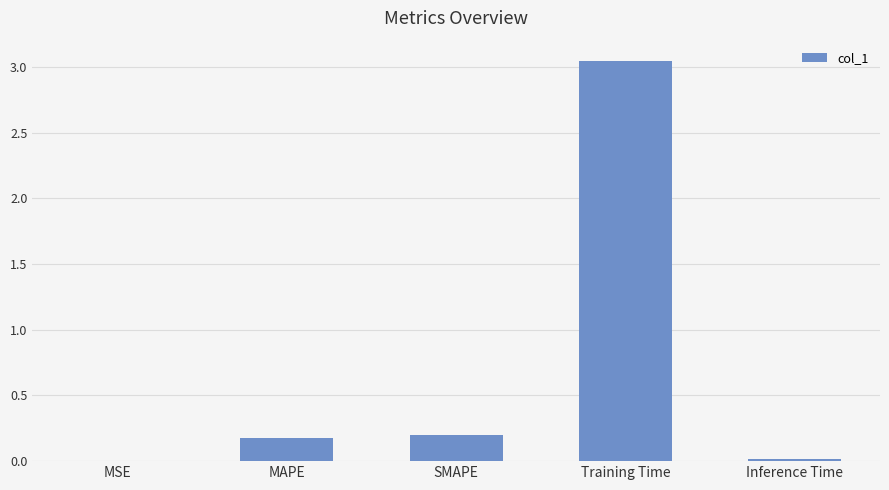

What is the average value?

0.7